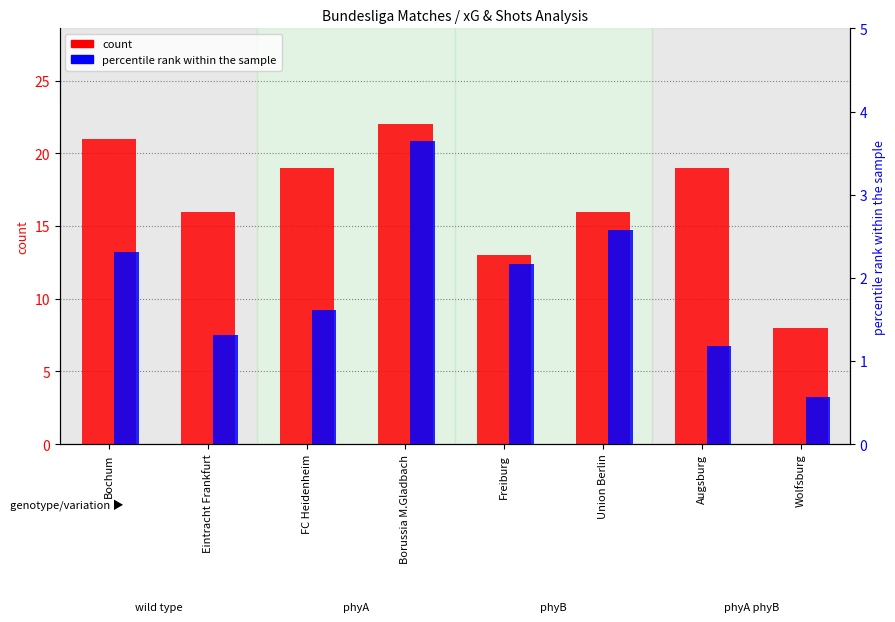

Does the chart contain any negative values?

No